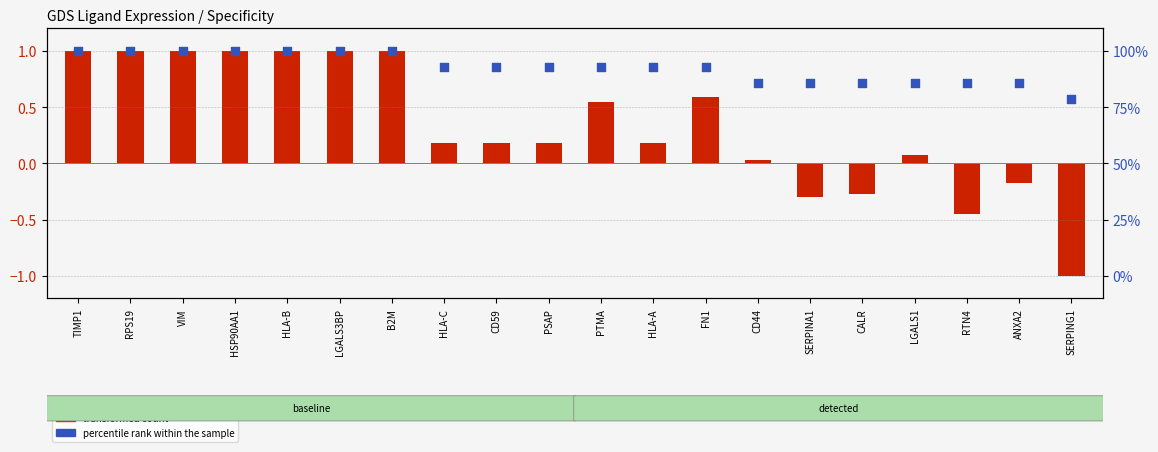

Which series has the largest total across all categories?

percentile rank within the sample